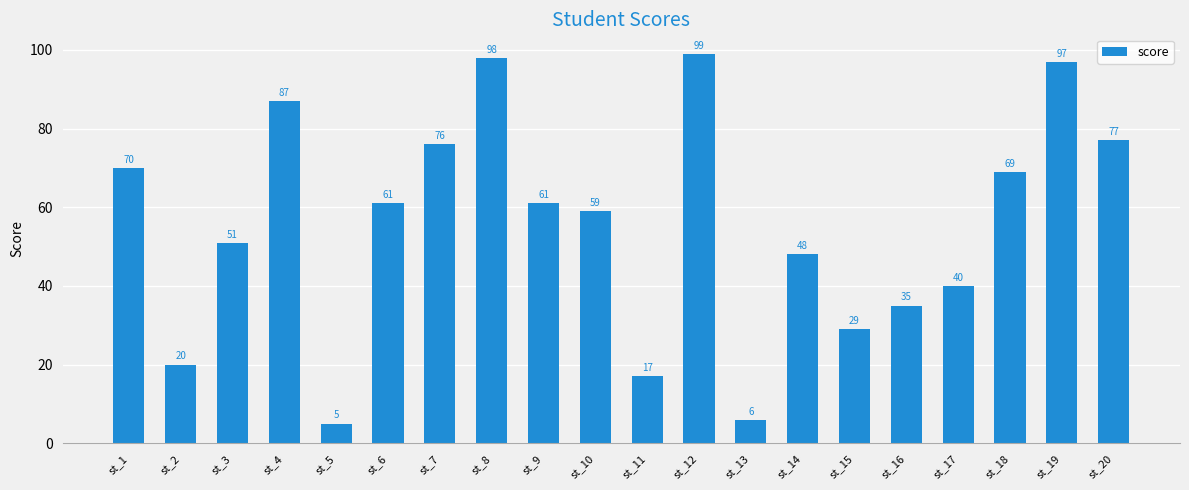

True or false: the data shows 129 at st_8.

False